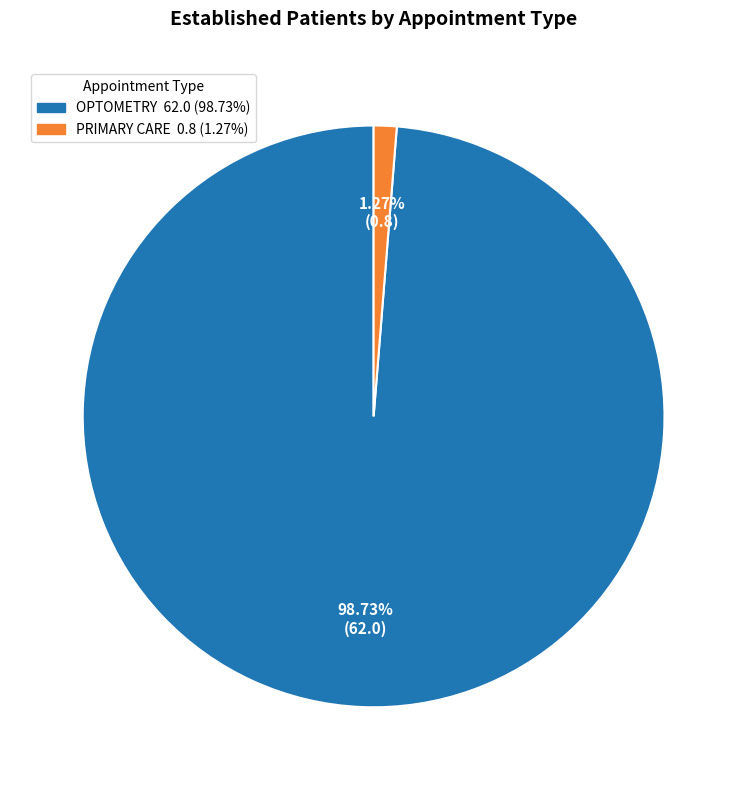

To the nearest percent, what is the average slice percentage?

50%